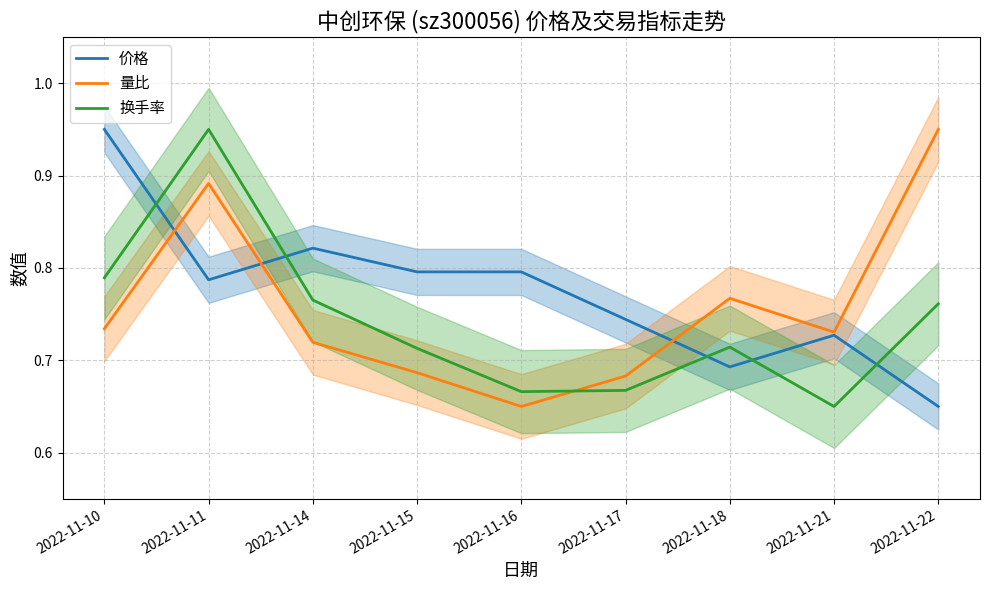

Reading right to left, what are all the values shown in this chart?

价格: 2022-11-22=0.7	2022-11-21=0.7	2022-11-18=0.7	2022-11-17=0.7	2022-11-16=0.8	2022-11-15=0.8	2022-11-14=0.8	2022-11-11=0.8	2022-11-10=0.9
量比: 2022-11-22=0.9	2022-11-21=0.7	2022-11-18=0.8	2022-11-17=0.7	2022-11-16=0.7	2022-11-15=0.7	2022-11-14=0.7	2022-11-11=0.9	2022-11-10=0.7
换手率: 2022-11-22=0.8	2022-11-21=0.7	2022-11-18=0.7	2022-11-17=0.7	2022-11-16=0.7	2022-11-15=0.7	2022-11-14=0.8	2022-11-11=0.9	2022-11-10=0.8